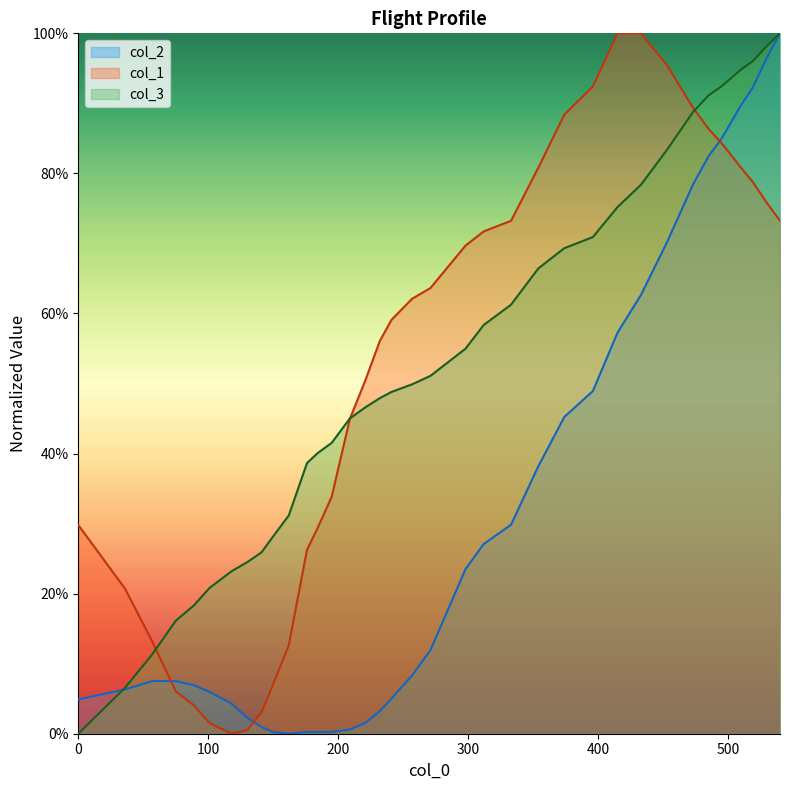

What are all the series names shown in the legend?

col_2, col_1, col_3